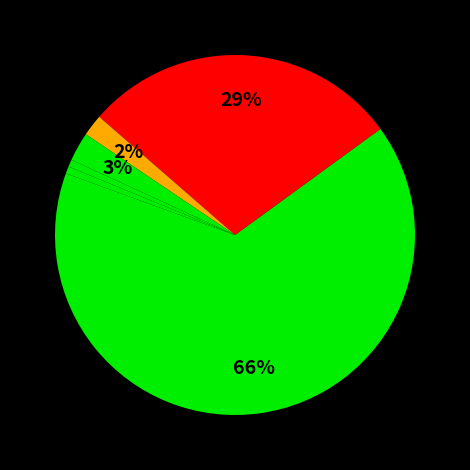

Count the number of slices in the pie.

6